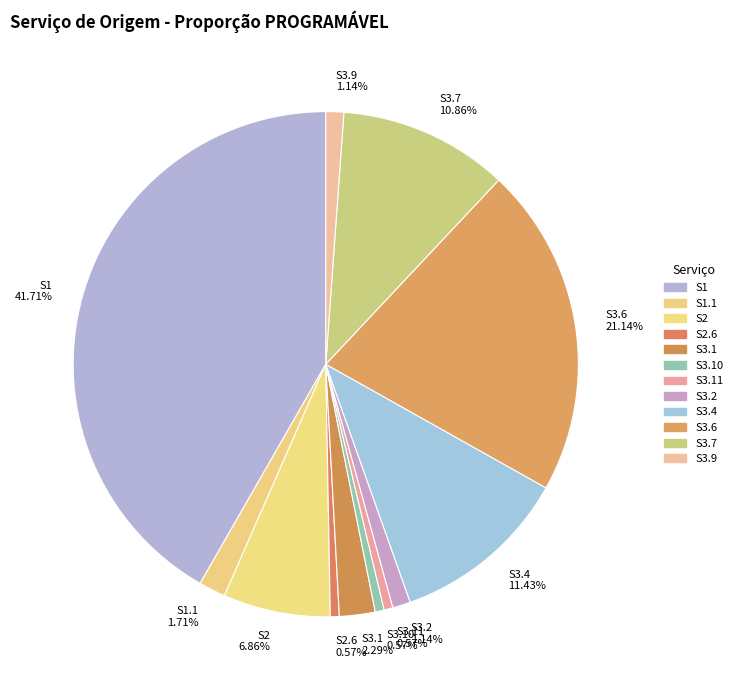

Count the number of slices in the pie.

12